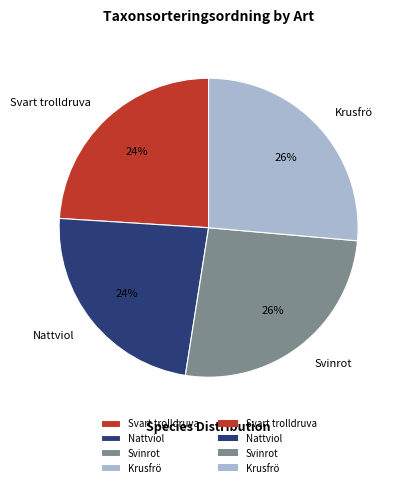

To the nearest percent, what is the difference between the Krusfrö and Svart trolldruva slice percentages?

2%